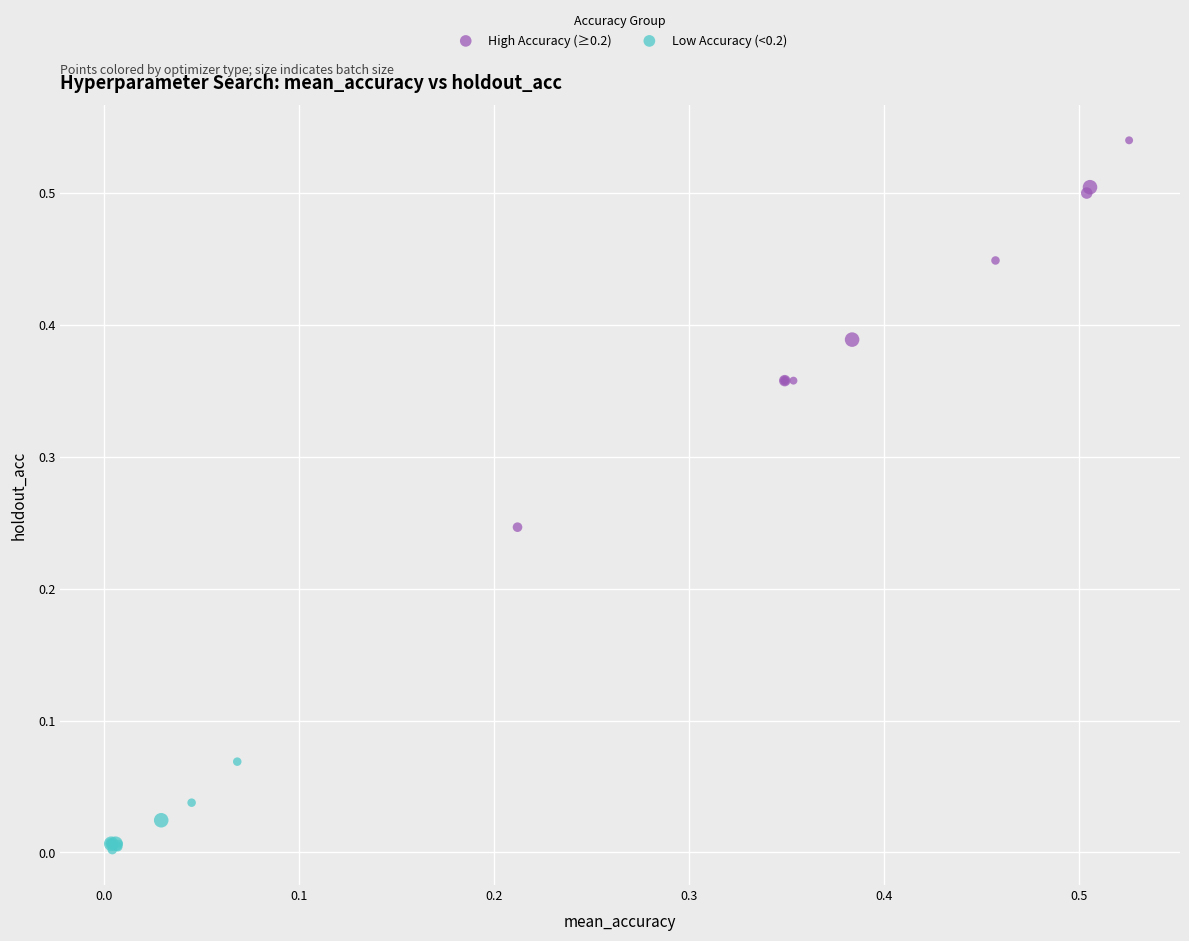

Which series reaches the minimum Y coordinate?

Low Accuracy (<0.2)